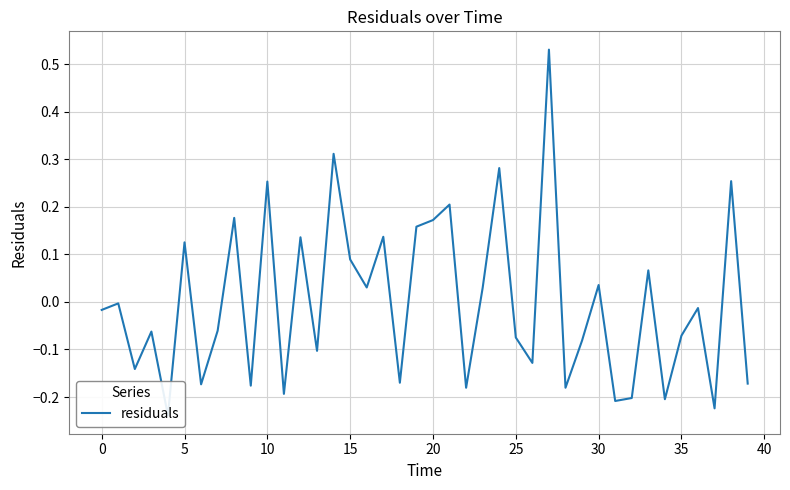

How many negative values are there?

23